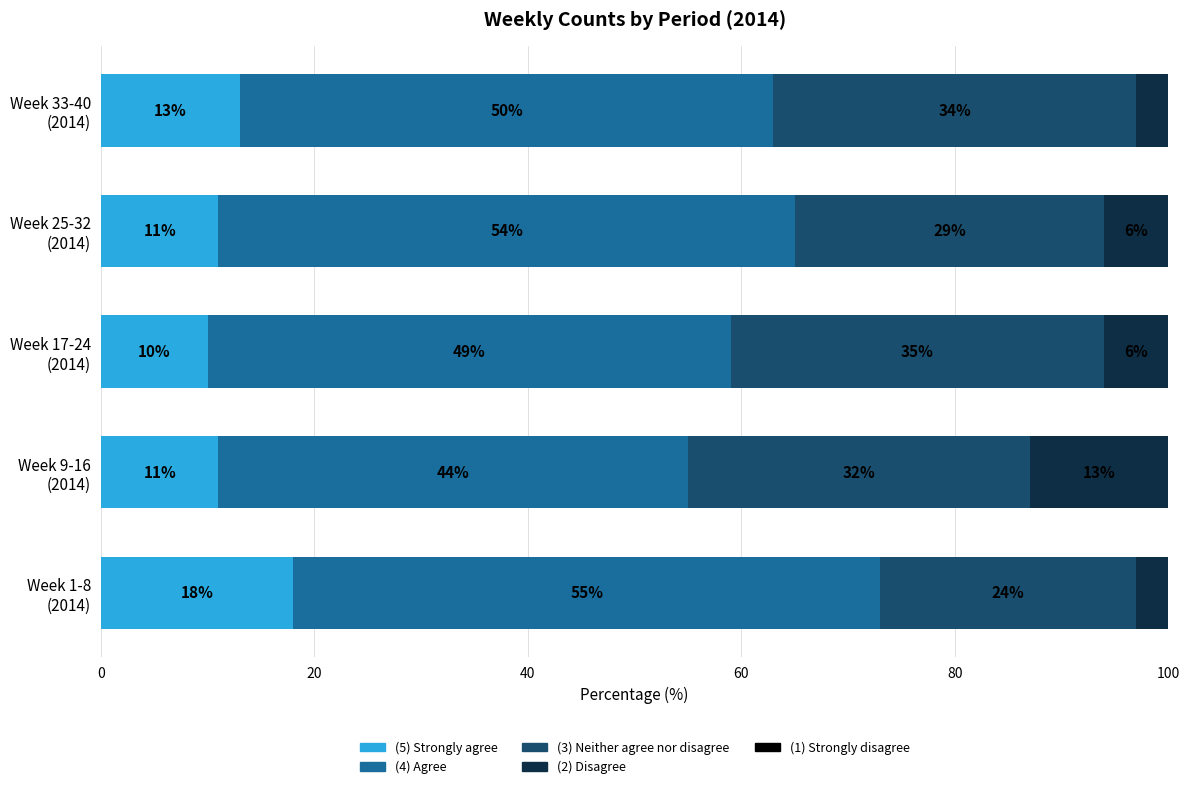

What is the difference between the maximum and minimum values in the (5) Strongly agree series?

8